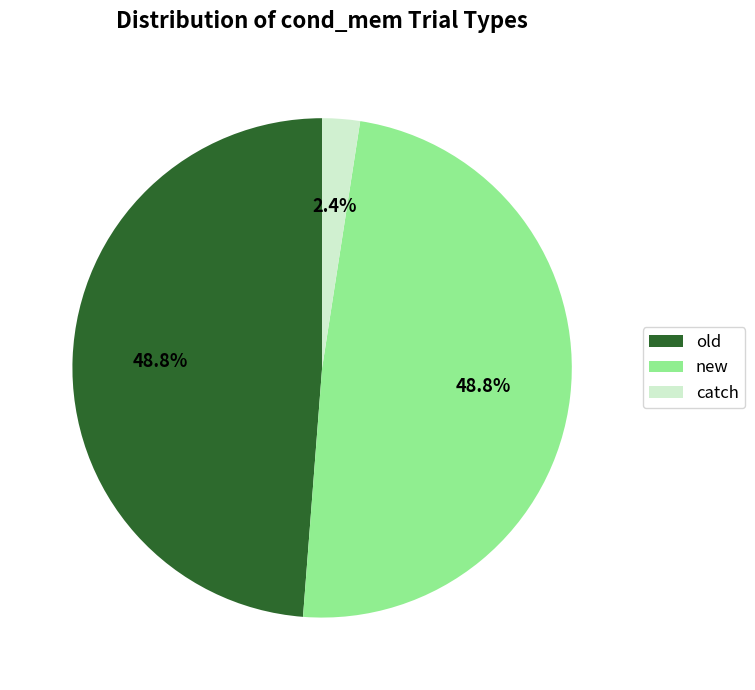

True or false: new accounts for 49% of the total.

True